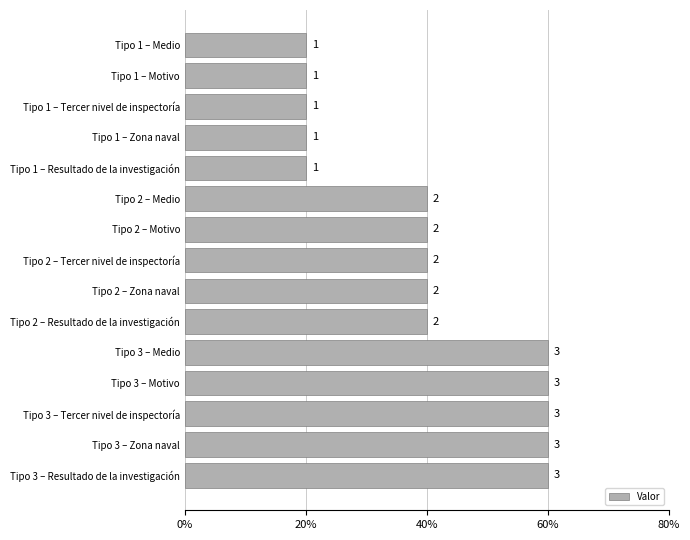

Are the bars horizontal?

Yes